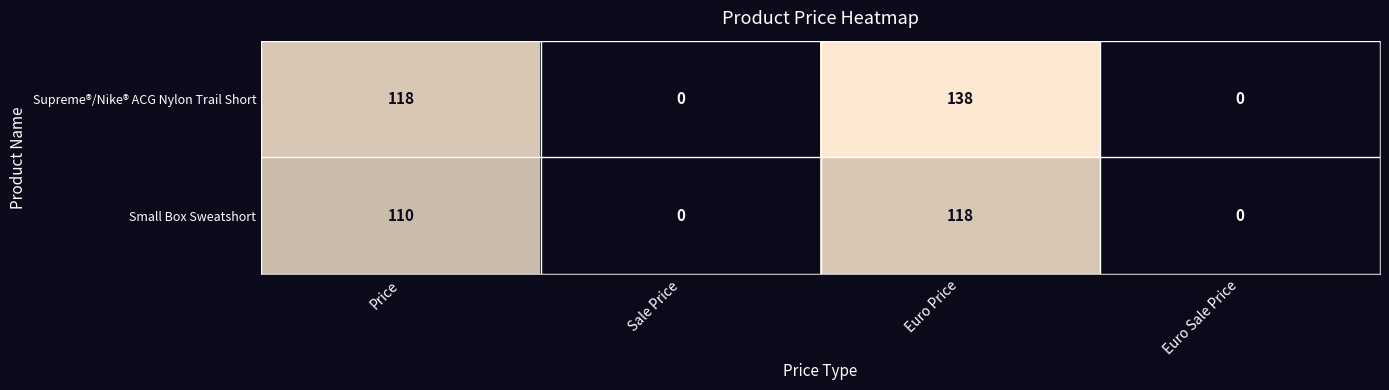

Which series has the largest total across all categories?

Supreme®/Nike® ACG Nylon Trail Short